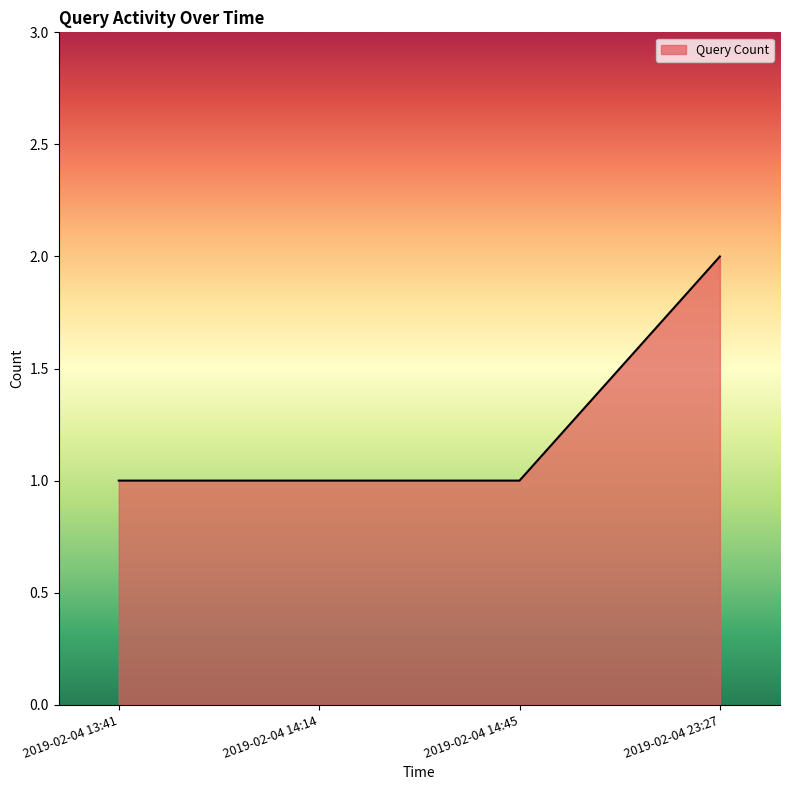

Count the number of data series in this chart.

1